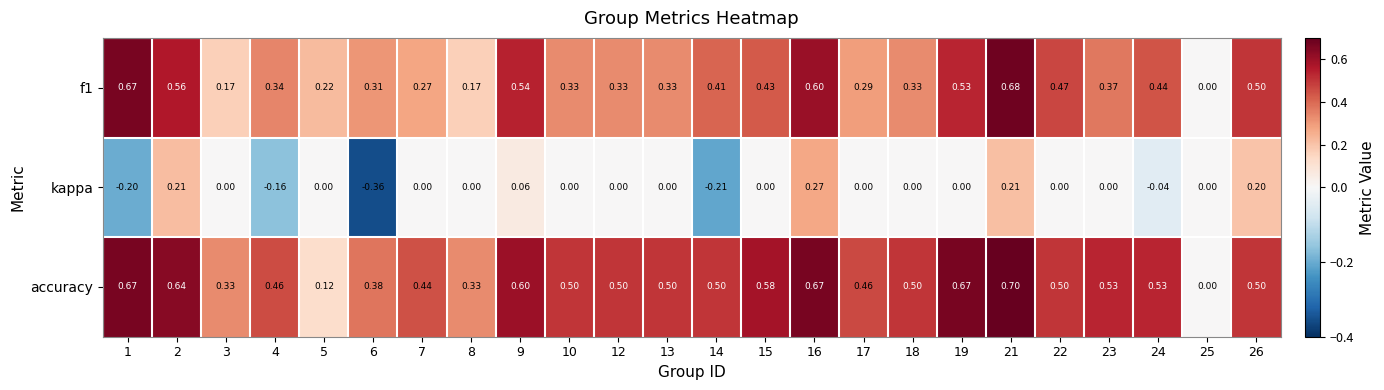

Which series has the largest total across all categories?

accuracy